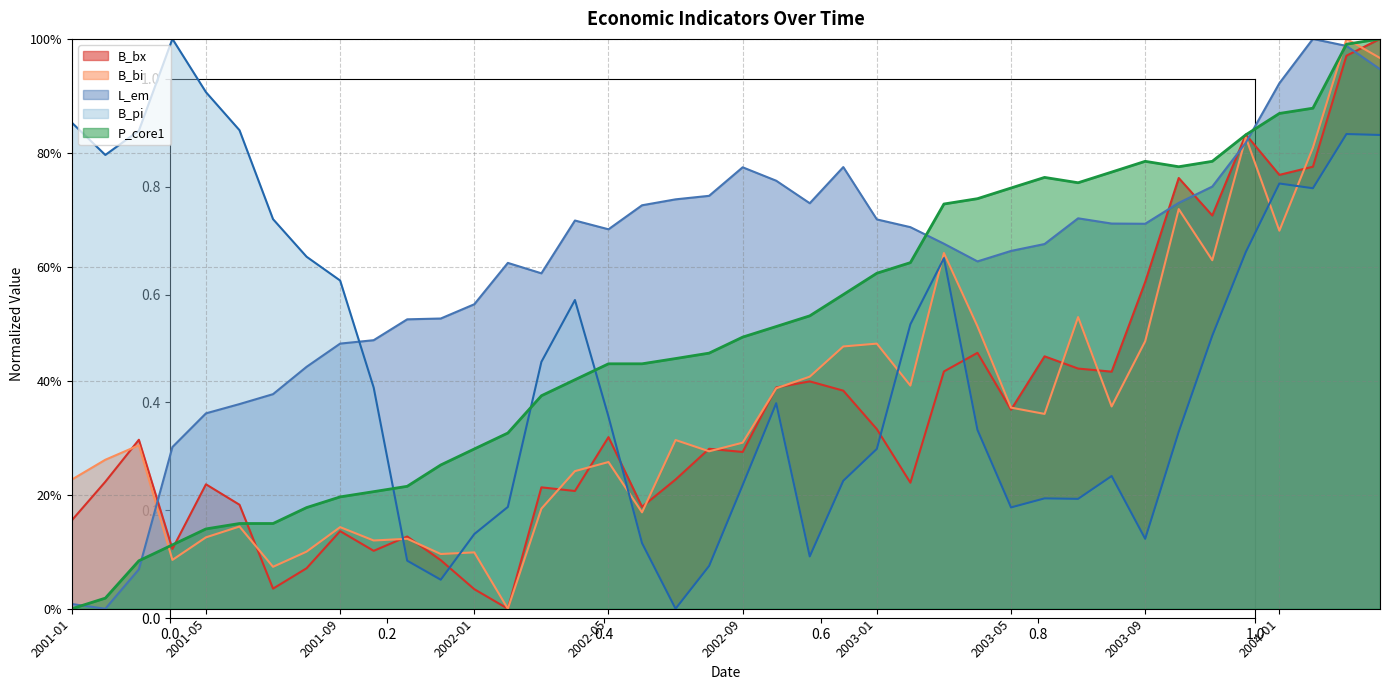

Reading left to right, extract all data points from this chart.

B_bx: 2001-01=0.2	2001-02=0.2	2001-03=0.3	2001-04=0.1	2001-05=0.2	2001-06=0.2	2001-07=0.0	2001-08=0.1	2001-09=0.1	2001-10=0.1	2001-11=0.1	2001-12=0.1	2002-01=0.0	2002-02=0.0	2002-03=0.2	2002-04=0.2	2002-05=0.3	2002-06=0.2	2002-07=0.2	2002-08=0.3	2002-09=0.3	2002-10=0.4	2002-11=0.4	2002-12=0.4	2003-01=0.3	2003-02=0.2	2003-03=0.4	2003-04=0.4	2003-05=0.3	2003-06=0.4	2003-07=0.4	2003-08=0.4	2003-09=0.6	2003-10=0.8	2003-11=0.7	2003-12=0.8	2004-01=0.8	2004-02=0.8	2004-03=1.0	2004-04=1.0
B_bi: 2001-01=0.2	2001-02=0.3	2001-03=0.3	2001-04=0.1	2001-05=0.1	2001-06=0.1	2001-07=0.1	2001-08=0.1	2001-09=0.1	2001-10=0.1	2001-11=0.1	2001-12=0.1	2002-01=0.1	2002-02=0.0	2002-03=0.2	2002-04=0.2	2002-05=0.3	2002-06=0.2	2002-07=0.3	2002-08=0.3	2002-09=0.3	2002-10=0.4	2002-11=0.4	2002-12=0.5	2003-01=0.5	2003-02=0.4	2003-03=0.6	2003-04=0.5	2003-05=0.4	2003-06=0.3	2003-07=0.5	2003-08=0.4	2003-09=0.5	2003-10=0.7	2003-11=0.6	2003-12=0.8	2004-01=0.7	2004-02=0.8	2004-03=1.0	2004-04=1.0
L_em: 2001-01=0.0	2001-02=0.0	2001-03=0.1	2001-04=0.3	2001-05=0.3	2001-06=0.4	2001-07=0.4	2001-08=0.4	2001-09=0.5	2001-10=0.5	2001-11=0.5	2001-12=0.5	2002-01=0.5	2002-02=0.6	2002-03=0.6	2002-04=0.7	2002-05=0.7	2002-06=0.7	2002-07=0.7	2002-08=0.7	2002-09=0.8	2002-10=0.8	2002-11=0.7	2002-12=0.8	2003-01=0.7	2003-02=0.7	2003-03=0.6	2003-04=0.6	2003-05=0.6	2003-06=0.6	2003-07=0.7	2003-08=0.7	2003-09=0.7	2003-10=0.7	2003-11=0.7	2003-12=0.8	2004-01=0.9	2004-02=1.0	2004-03=1.0	2004-04=0.9
B_pi: 2001-01=0.9	2001-02=0.8	2001-03=0.8	2001-04=1.0	2001-05=0.9	2001-06=0.8	2001-07=0.7	2001-08=0.6	2001-09=0.6	2001-10=0.4	2001-11=0.1	2001-12=0.1	2002-01=0.1	2002-02=0.2	2002-03=0.4	2002-04=0.5	2002-05=0.3	2002-06=0.1	2002-07=0.0	2002-08=0.1	2002-09=0.2	2002-10=0.4	2002-11=0.1	2002-12=0.2	2003-01=0.3	2003-02=0.5	2003-03=0.6	2003-04=0.3	2003-05=0.2	2003-06=0.2	2003-07=0.2	2003-08=0.2	2003-09=0.1	2003-10=0.3	2003-11=0.5	2003-12=0.6	2004-01=0.7	2004-02=0.7	2004-03=0.8	2004-04=0.8
P_core1: 2001-01=0.0	2001-02=0.0	2001-03=0.1	2001-04=0.1	2001-05=0.1	2001-06=0.1	2001-07=0.1	2001-08=0.2	2001-09=0.2	2001-10=0.2	2001-11=0.2	2001-12=0.3	2002-01=0.3	2002-02=0.3	2002-03=0.4	2002-04=0.4	2002-05=0.4	2002-06=0.4	2002-07=0.4	2002-08=0.4	2002-09=0.5	2002-10=0.5	2002-11=0.5	2002-12=0.6	2003-01=0.6	2003-02=0.6	2003-03=0.7	2003-04=0.7	2003-05=0.7	2003-06=0.8	2003-07=0.7	2003-08=0.8	2003-09=0.8	2003-10=0.8	2003-11=0.8	2003-12=0.8	2004-01=0.9	2004-02=0.9	2004-03=1.0	2004-04=1.0